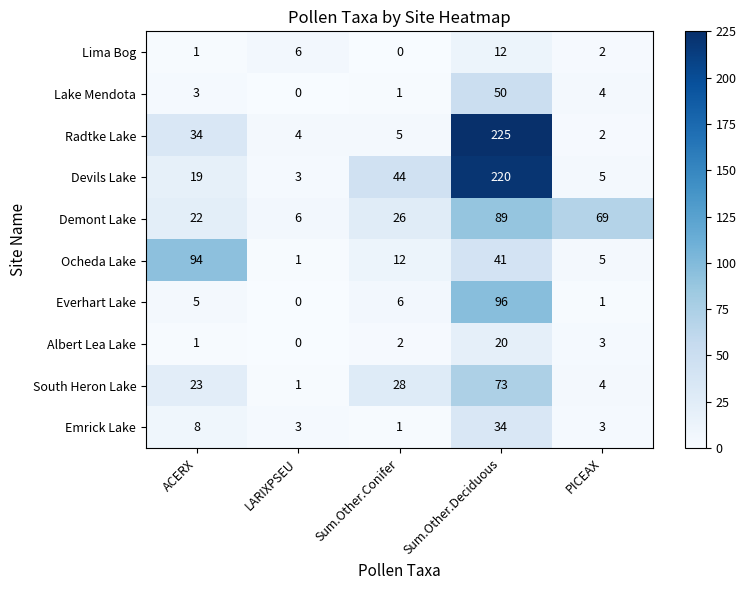

At which label does Everhart Lake reach its minimum?

LARIXPSEU